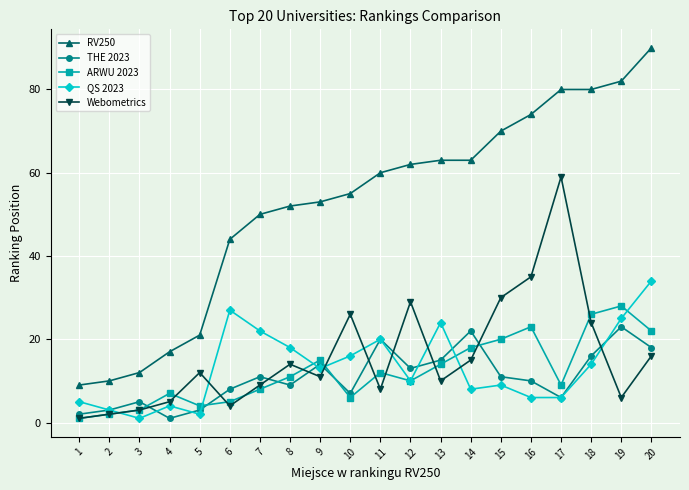

What is the value of the QS 2023 point at the 1st from the left?

5